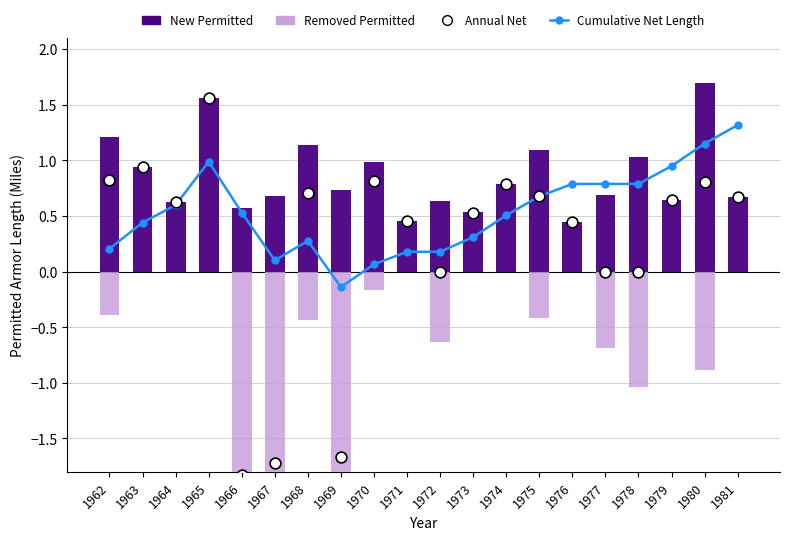

At how many categories does at least one series exceed -1?

20